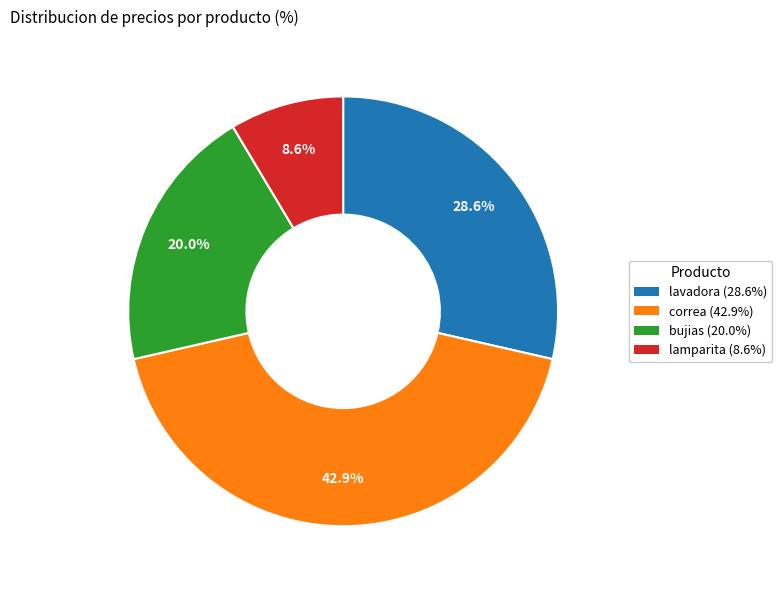

Combined, do correa and lamparita account for over 50%?

Yes